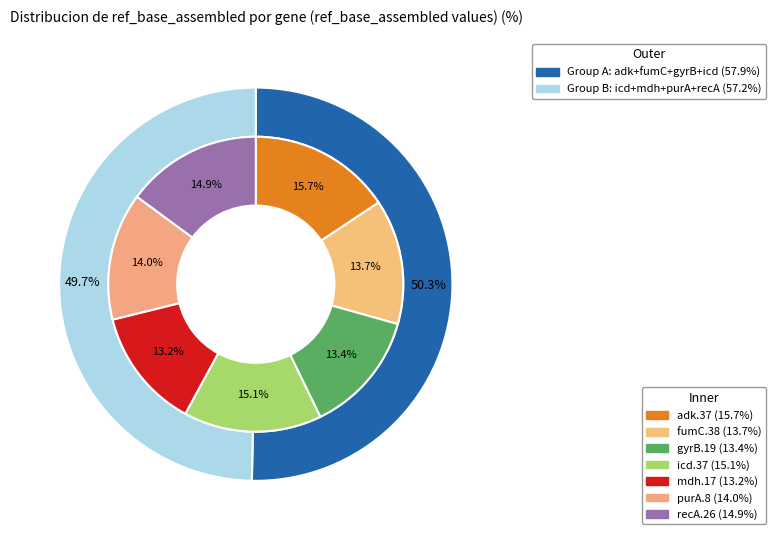

To the nearest percent, what percentage of the pie is fumC.38?

14%